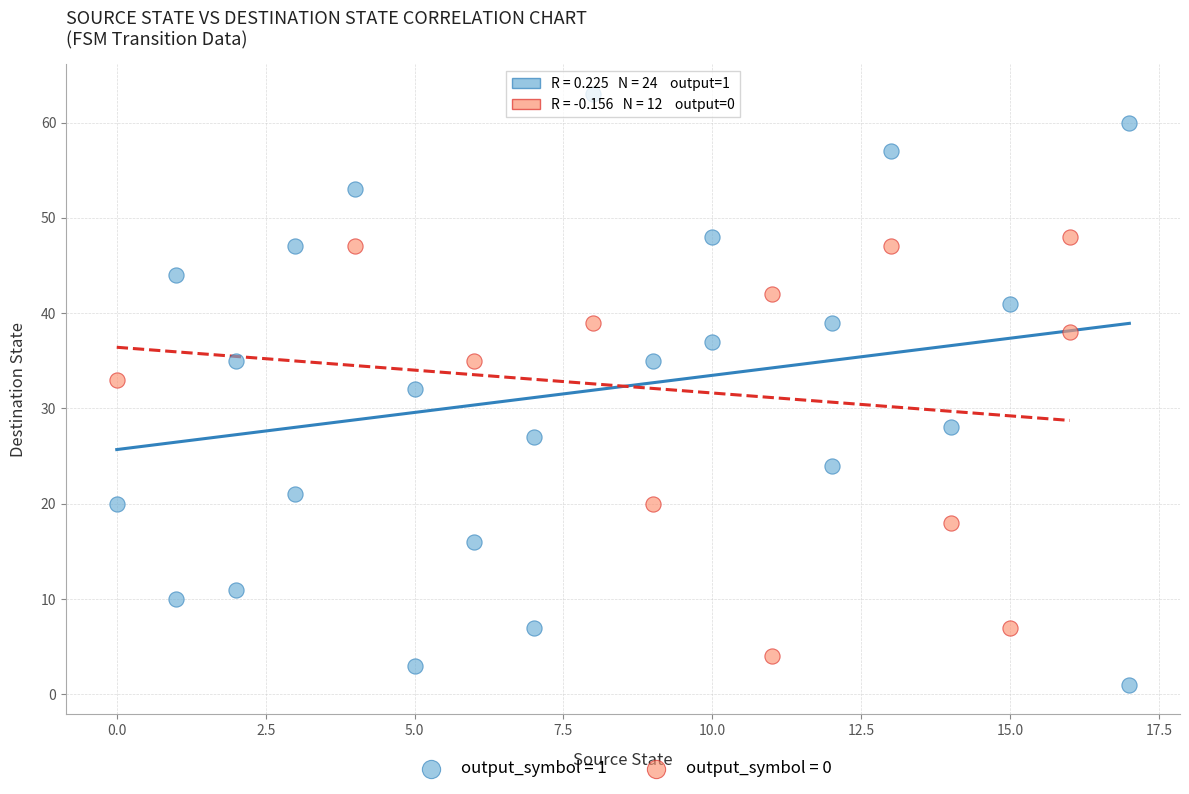

Which series contains the highest Y value?

output_symbol = 1